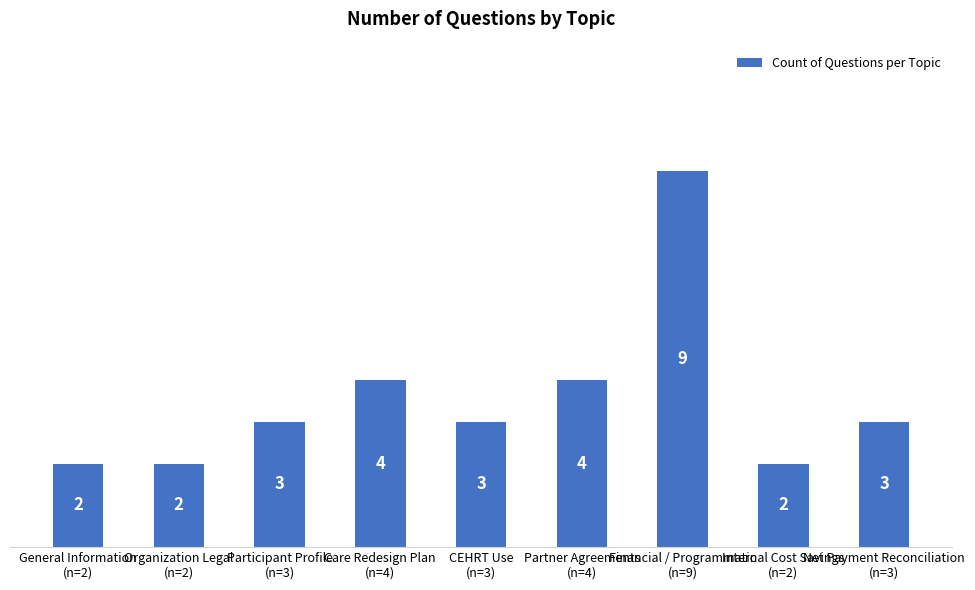

How many data points are less than 3?

3